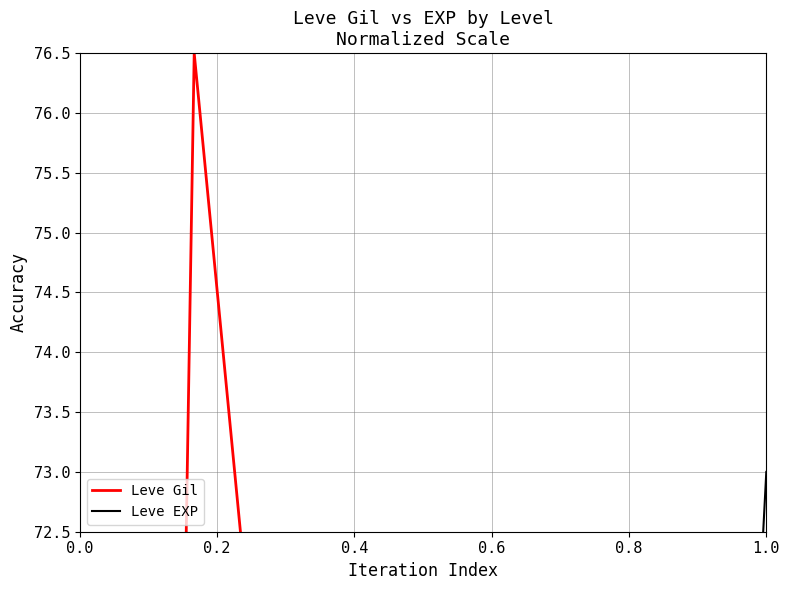

After their last crossing, which series has the higher values: Leve Gil or Leve EXP?

Leve EXP